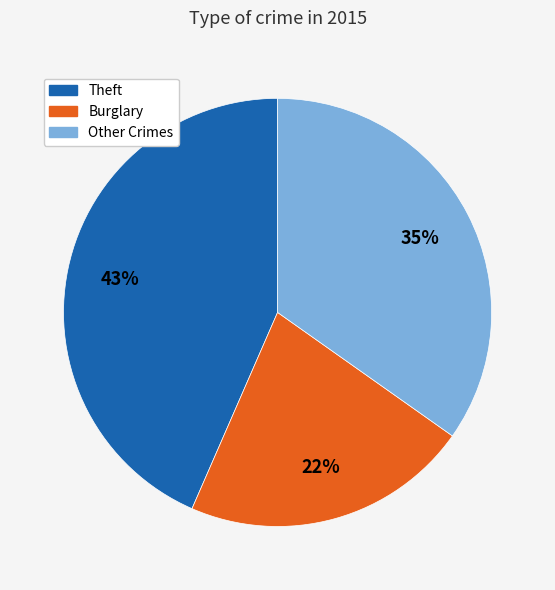

True or false: Burglary accounts for 37% of the total.

False